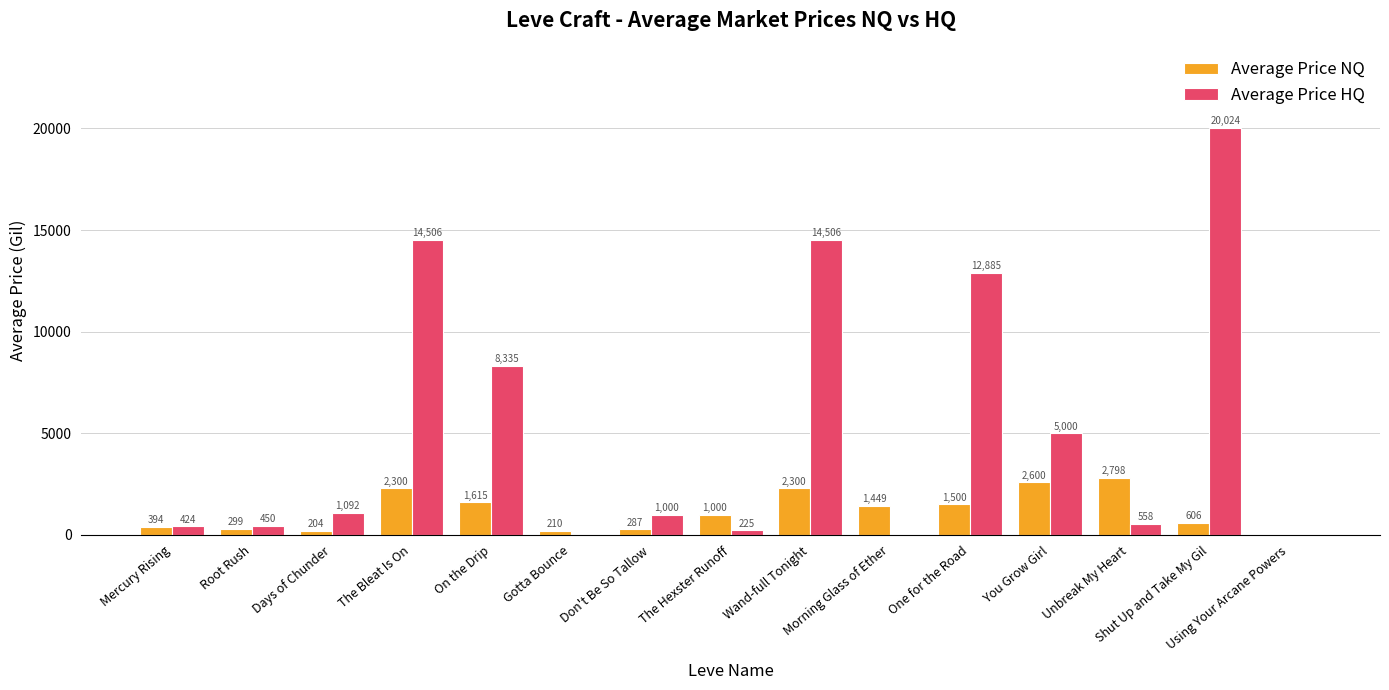

Count the number of categories in the chart.

15